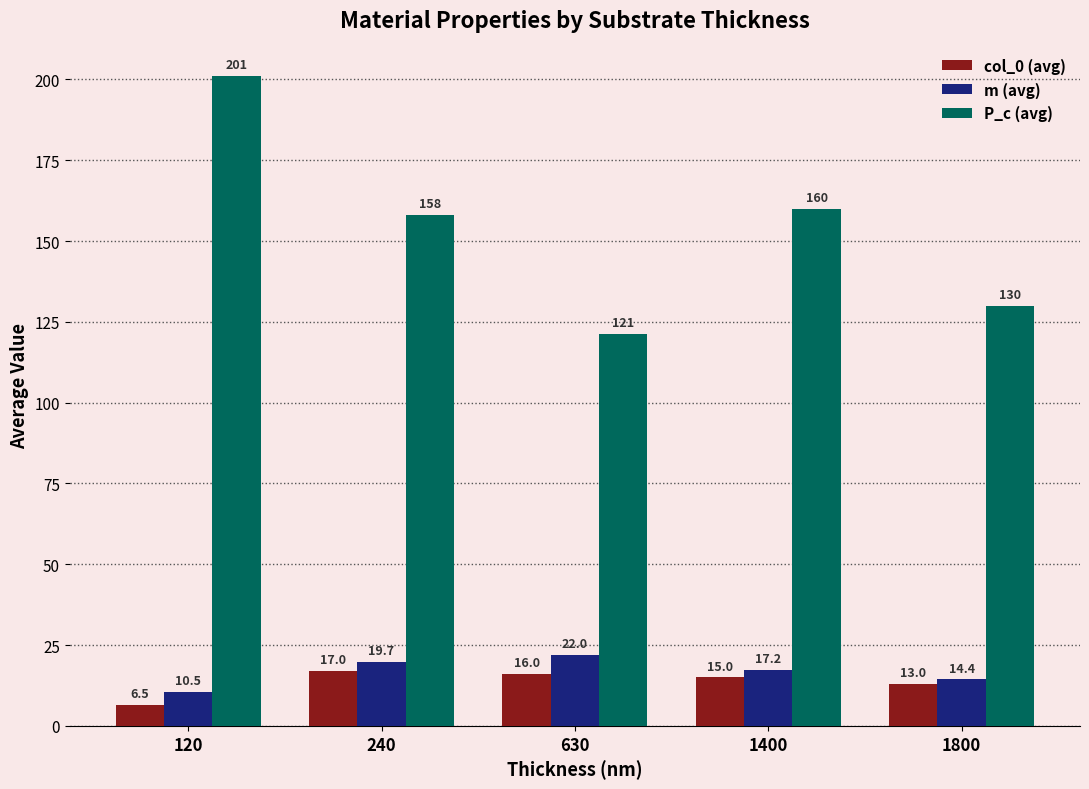

Which label corresponds to the smallest value in the chart?

120